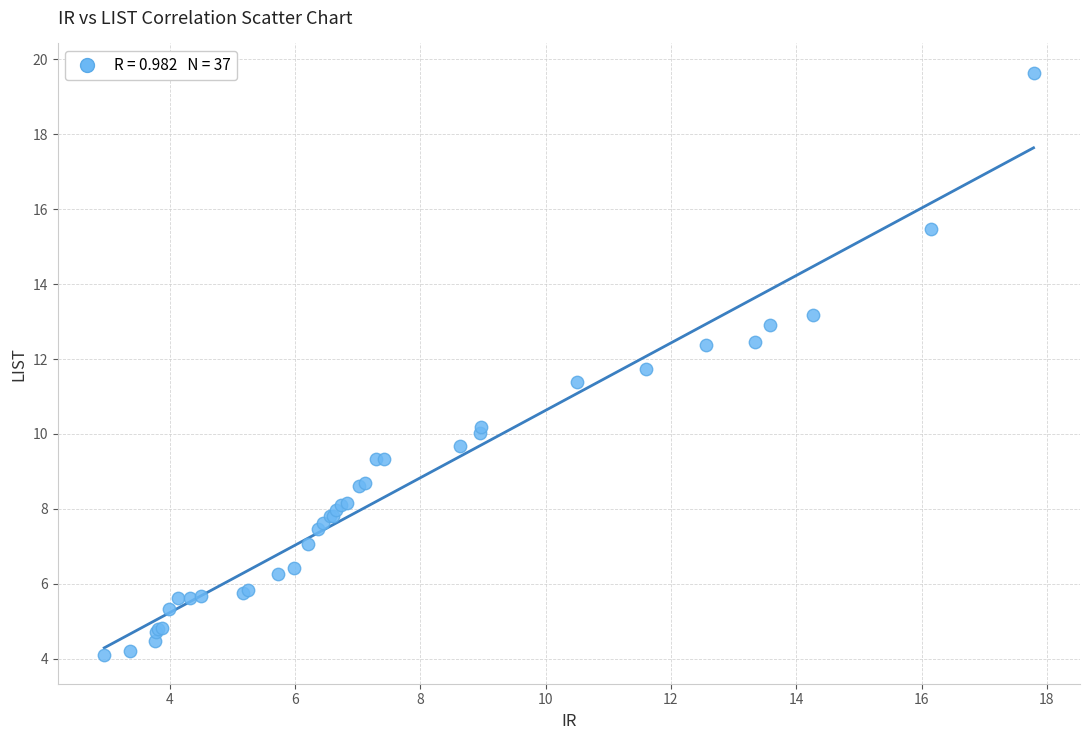

What Y value in the scatter plot is closest to 11?

11.4